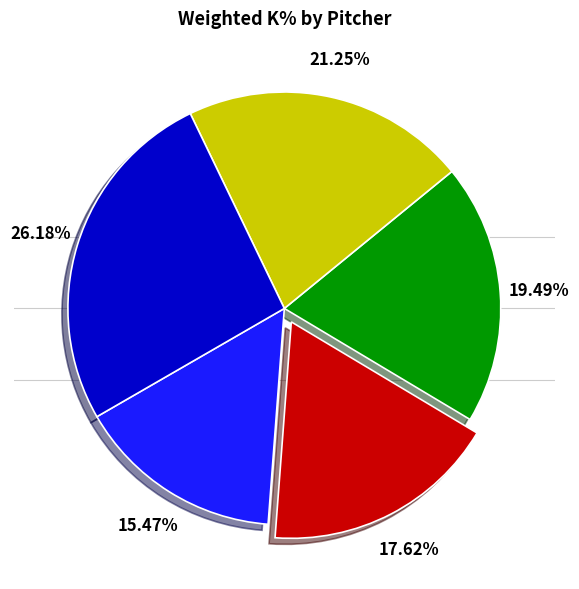

Is there a majority slice in this chart?

No